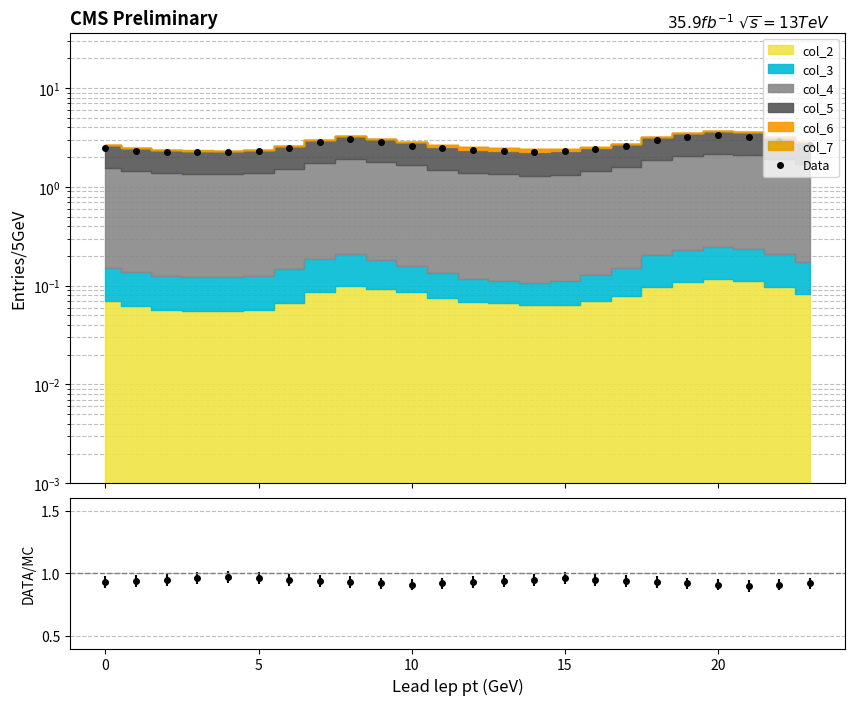

Reading right to left, extract all data points from this chart.

2.6	2.9	3.2	3.3	3.2	3.0	2.6	2.4	2.3	2.3	2.3	2.3	2.5	2.6	2.8	3.1	2.8	2.5	2.3	2.3	2.3	2.3	2.3	2.5